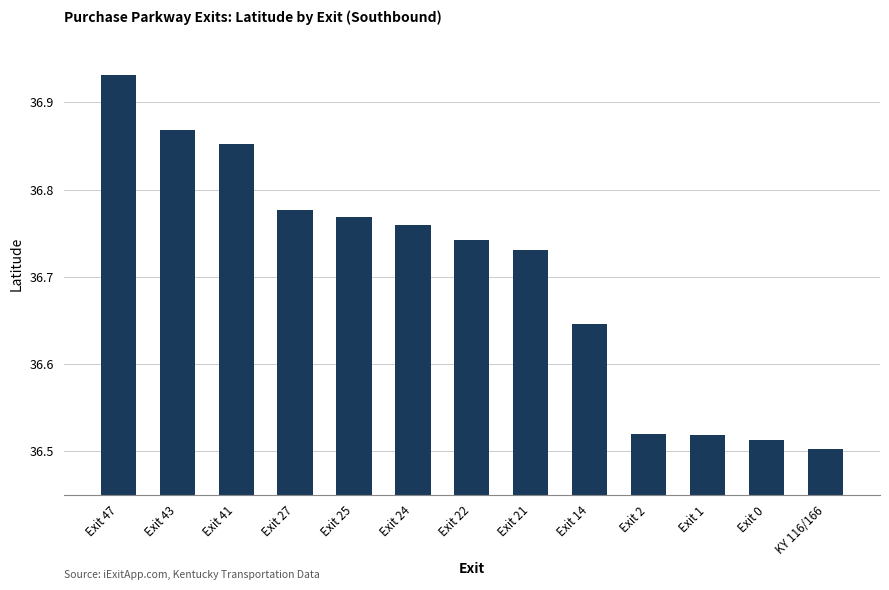

Count the values in the range 36 to 37.

13